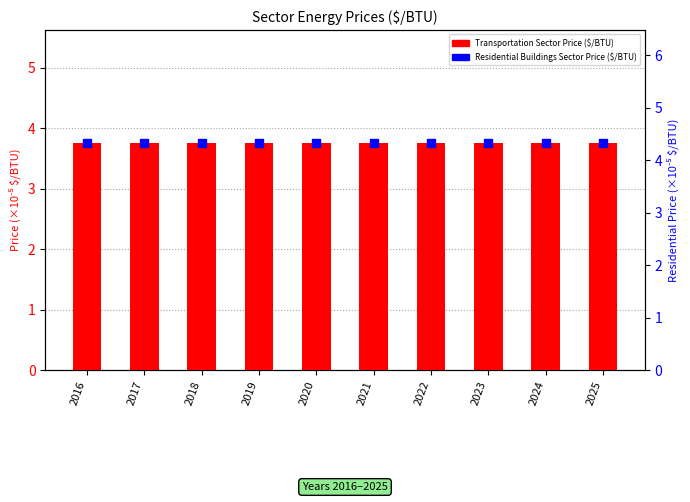

Which series has the largest total across all categories?

Residential Buildings Sector Price ($/BTU)